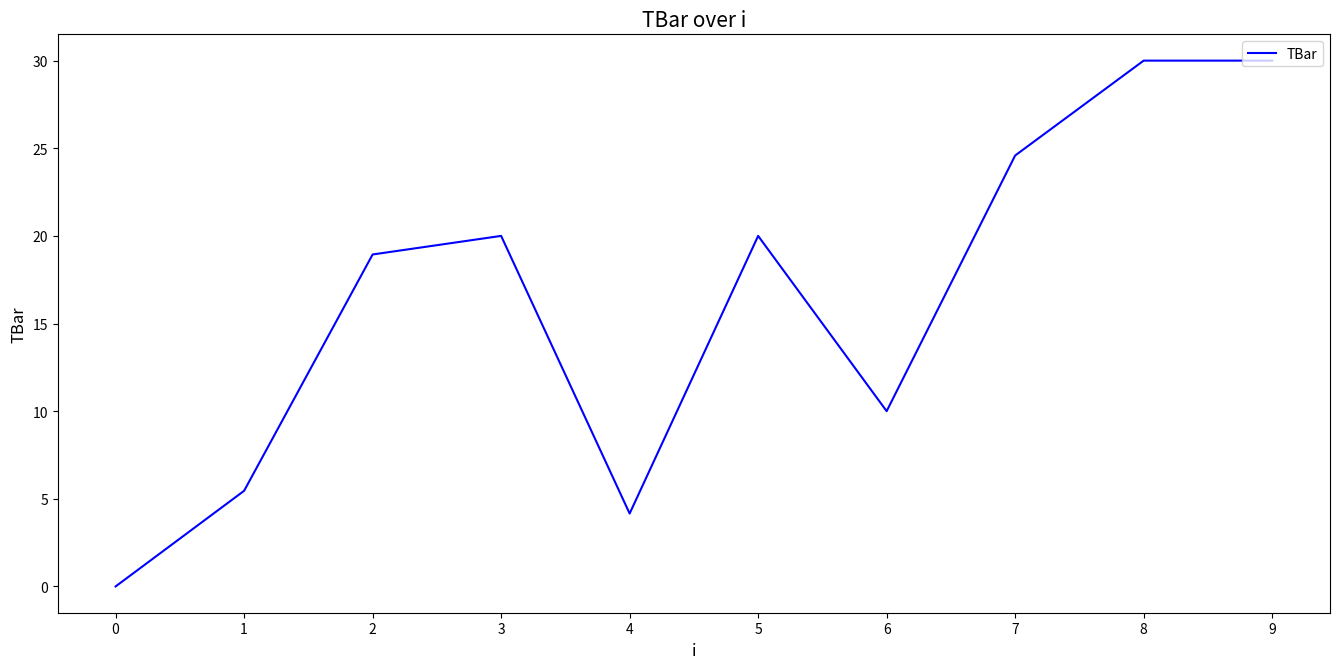

What is the difference between the maximum and minimum values?

30.0